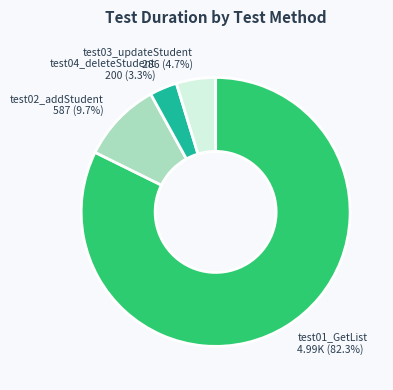

What is the largest slice in the pie chart?

test01_GetList